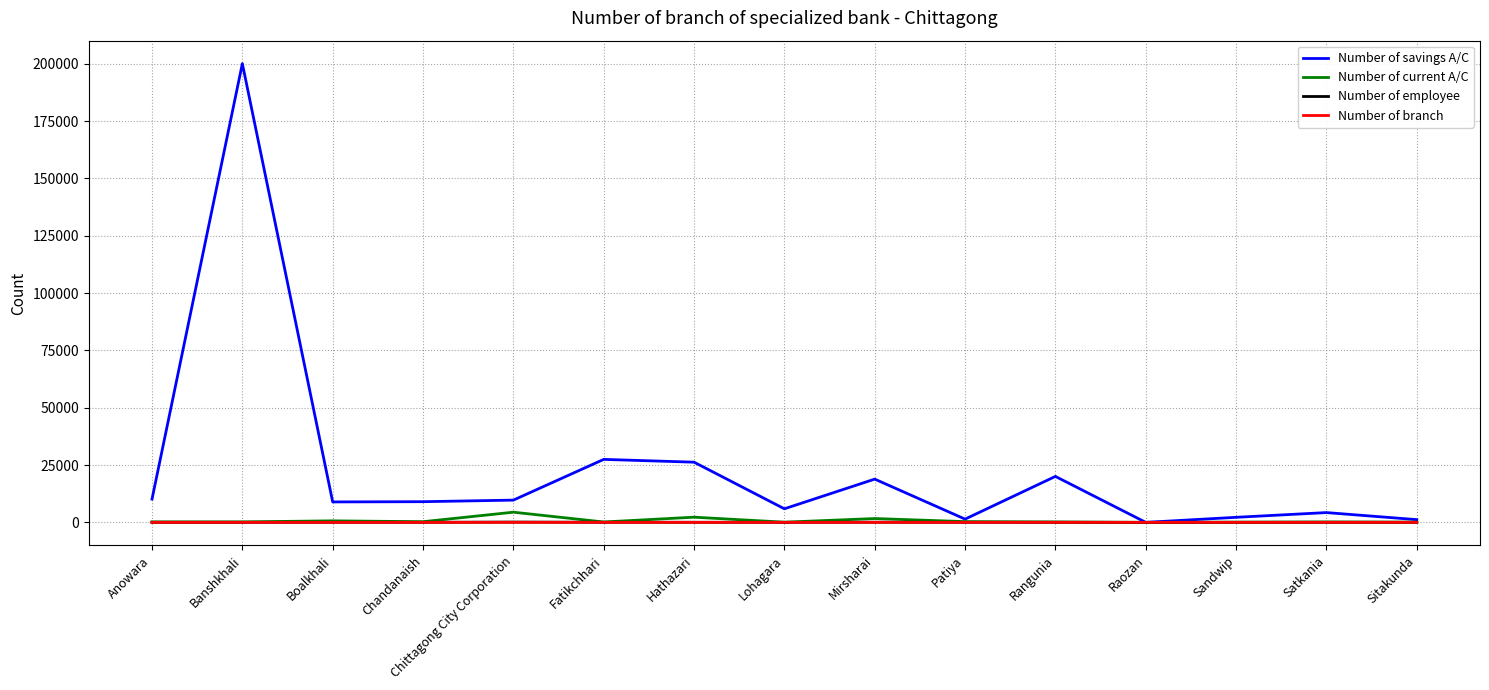

Count the number of categories in the chart.

15